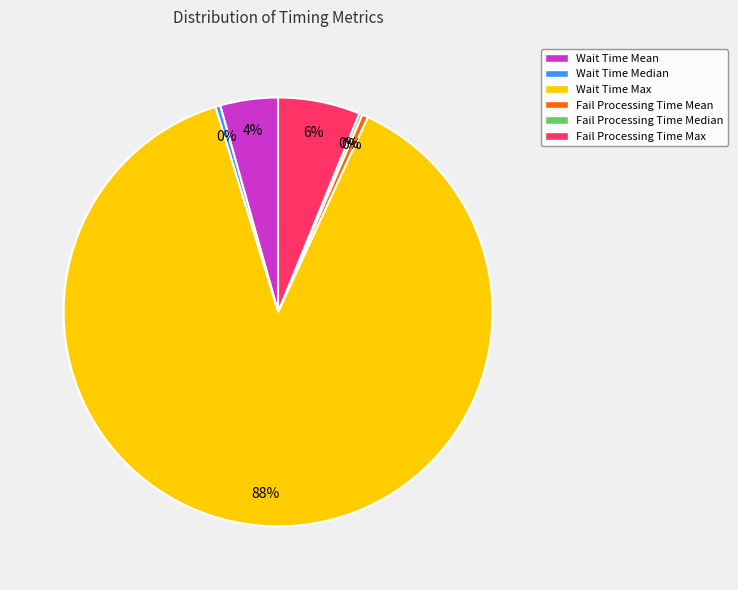

Is Wait Time Max the majority of the pie?

Yes